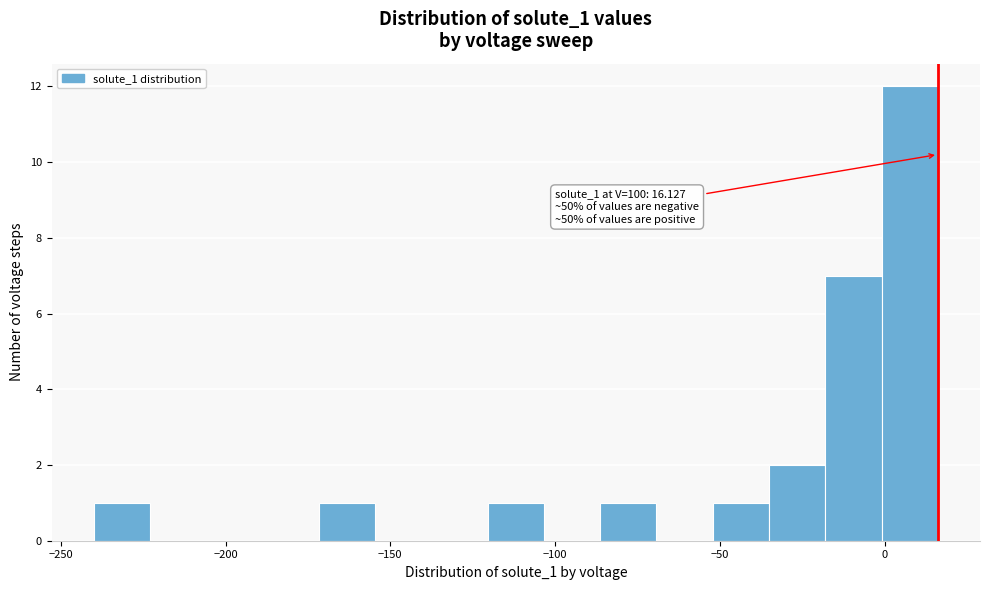

Around what value on the x-axis is the tallest bar? Give the approximate position of its centre, as read against the axis.

10